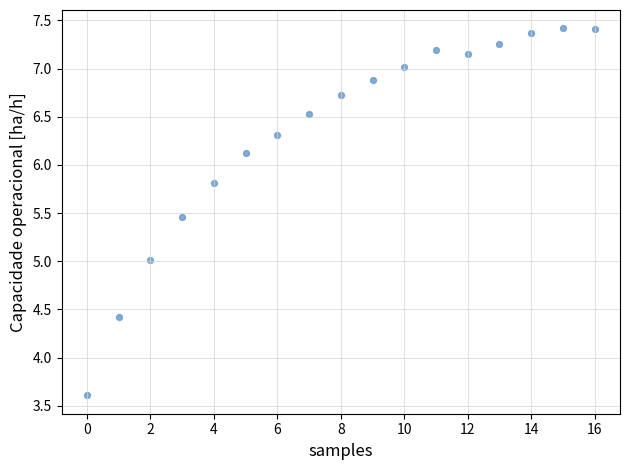

What is the range of Y values (max minus min)?

3.8